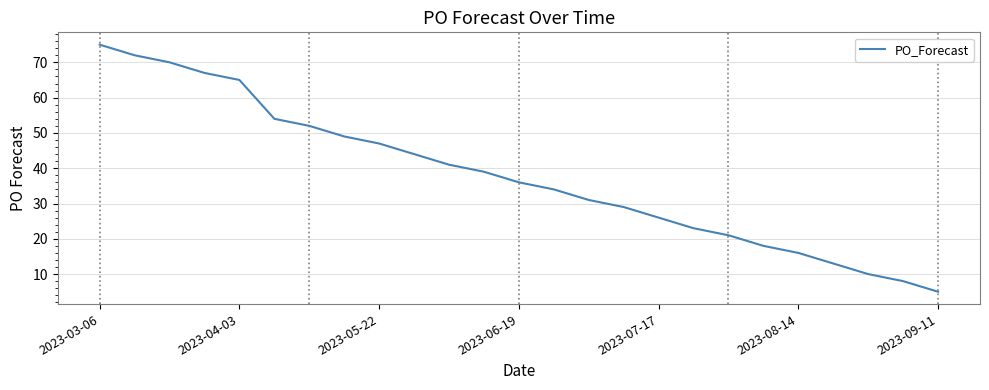

What is the minimum value shown in the chart?

5